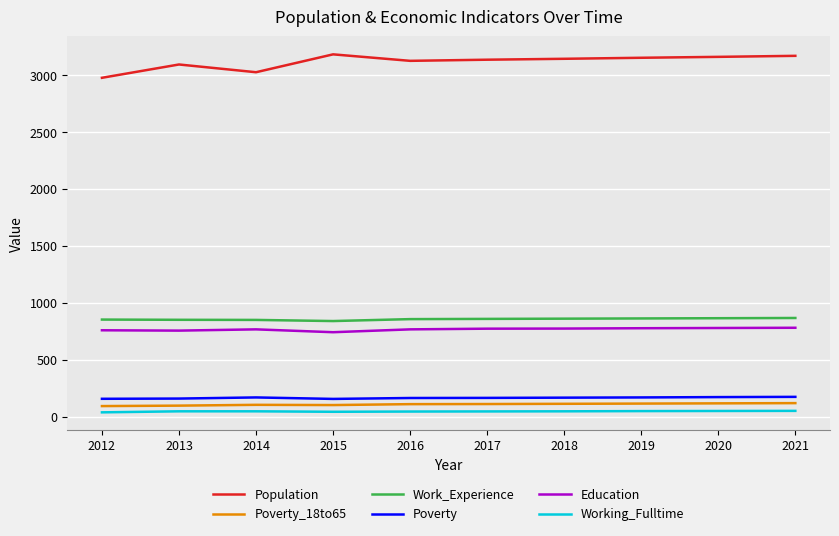

What is the difference between the maximum and minimum values in the Population series?

206